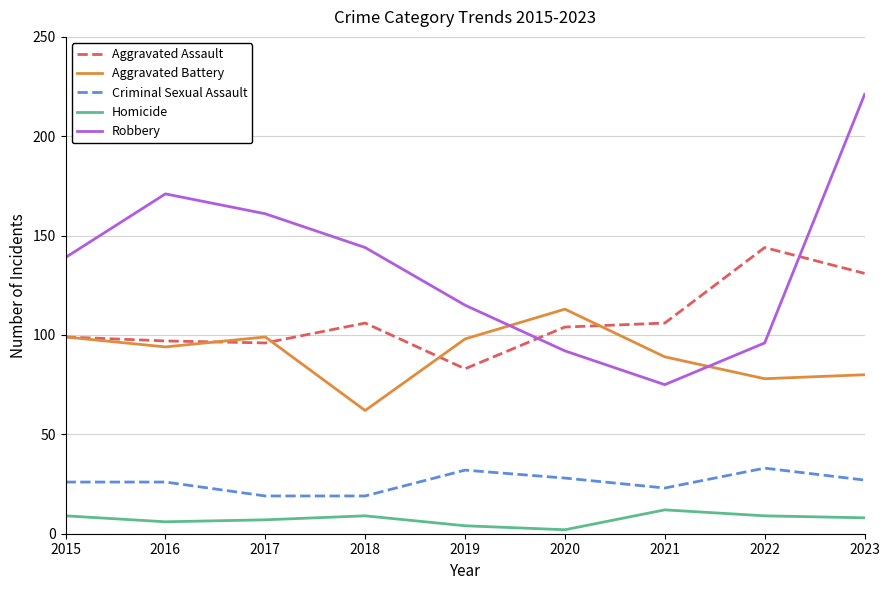

Is the value of Criminal Sexual Assault at 2020 greater than the value of Robbery at 2018?

No